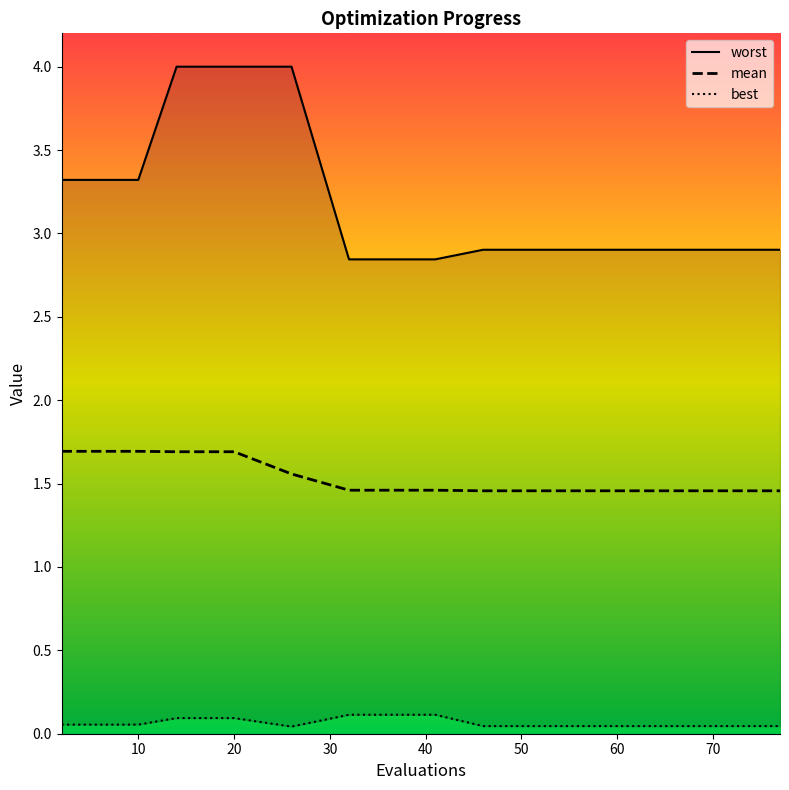

List the series in order of their peak value, highest first.

worst, mean, best